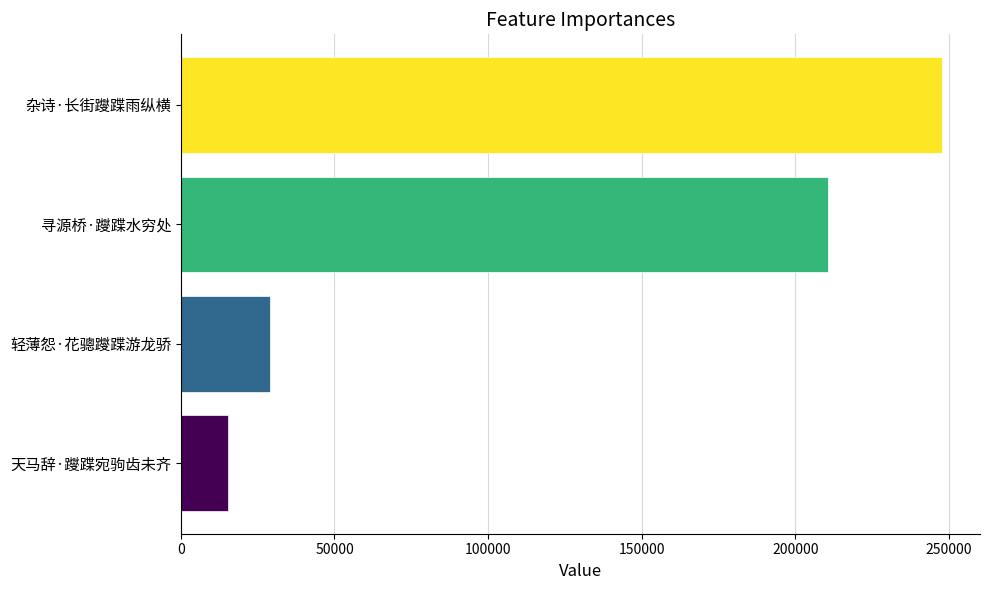

Between 寻源桥·躞蹀水穷处 and 杂诗·长街躞蹀雨纵横, which is larger?

杂诗·长街躞蹀雨纵横